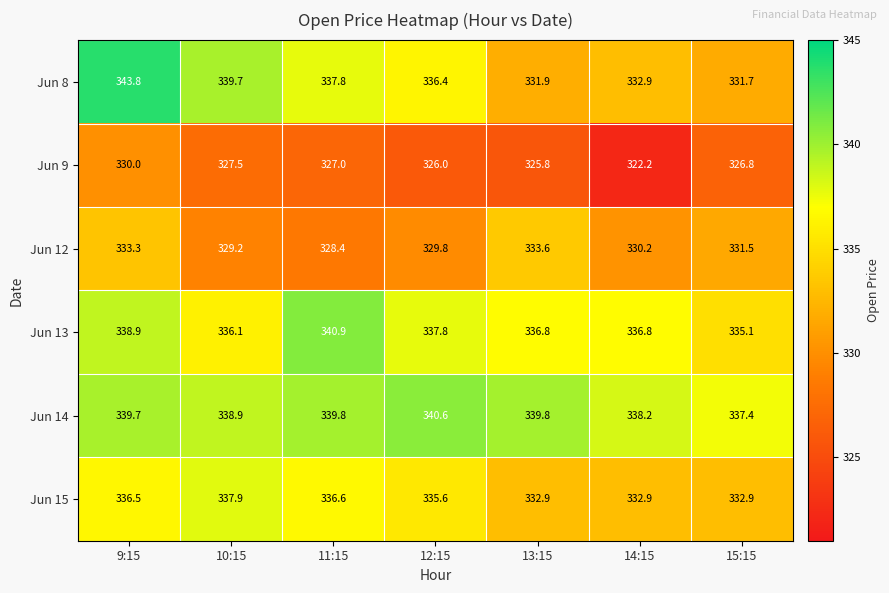

What is the spread (max minus min) of values at 15:15?

10.6